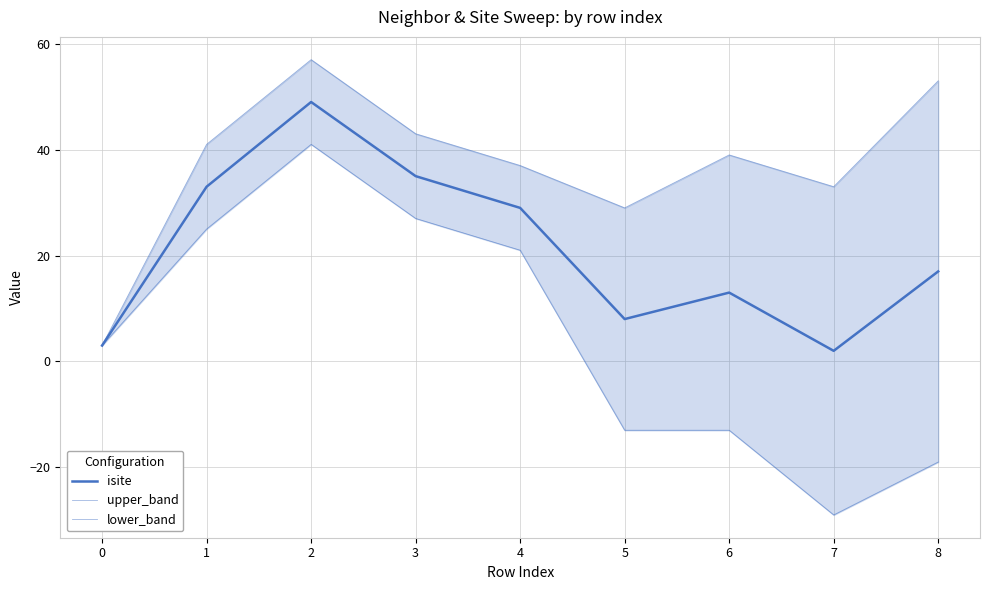

Which label corresponds to the smallest value in the chart?

7